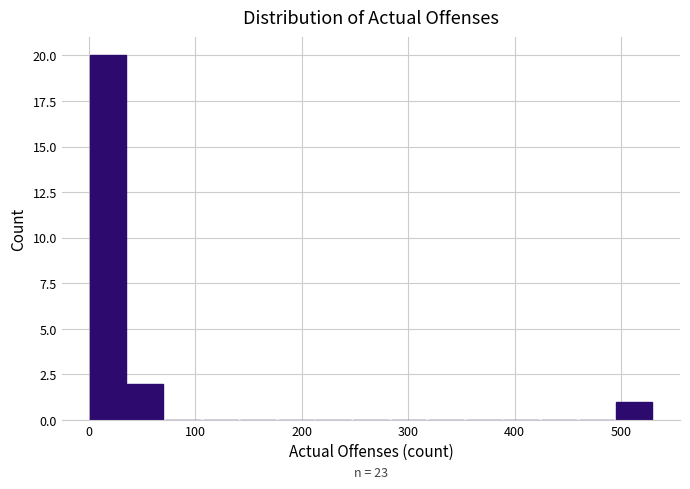

Around what value on the x-axis is the tallest bar? Give the approximate position of its centre, as read against the axis.

20